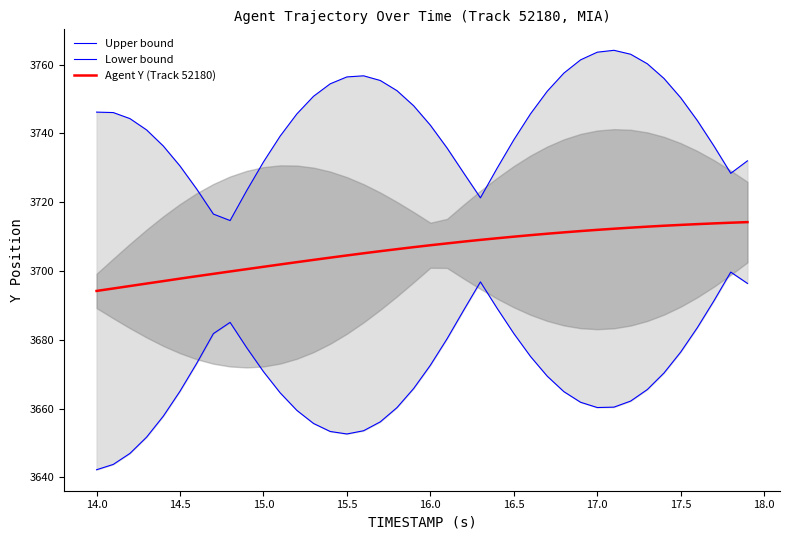

Is it true that Agent Y (Track 52180) equals 1045.5 at 15.5?

False